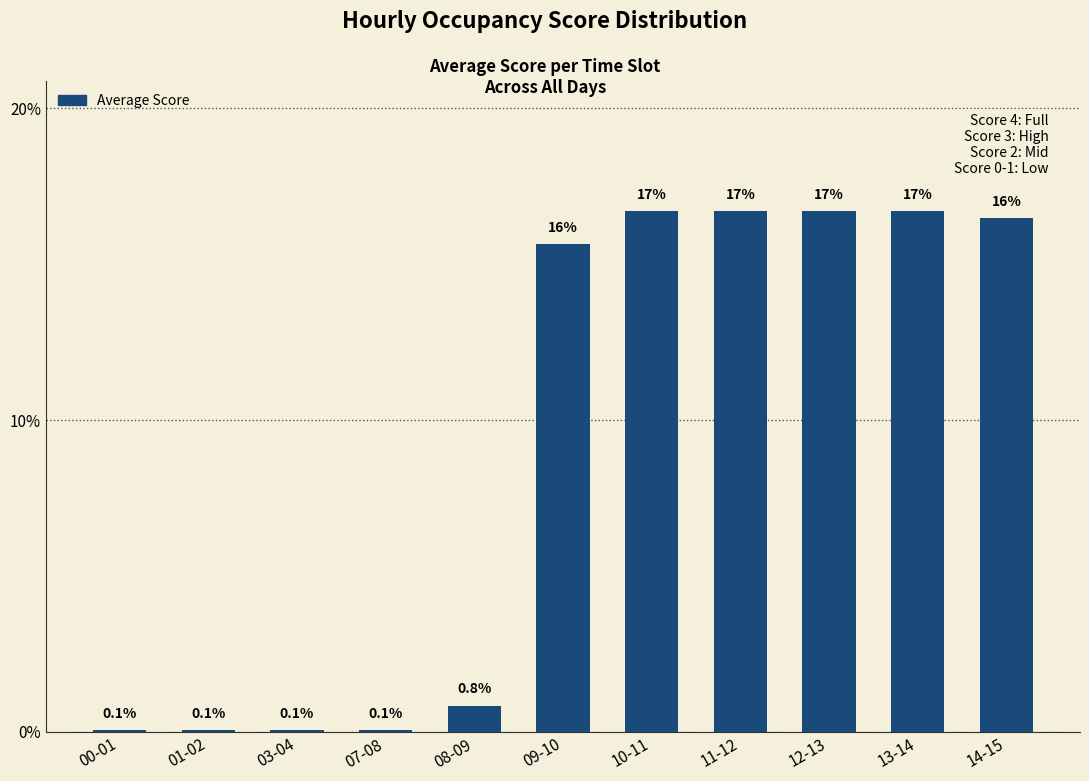

Rank the categories by value from highest to lowest.

10-11, 11-12, 12-13, 13-14, 14-15, 09-10, 08-09, 00-01, 01-02, 03-04, 07-08